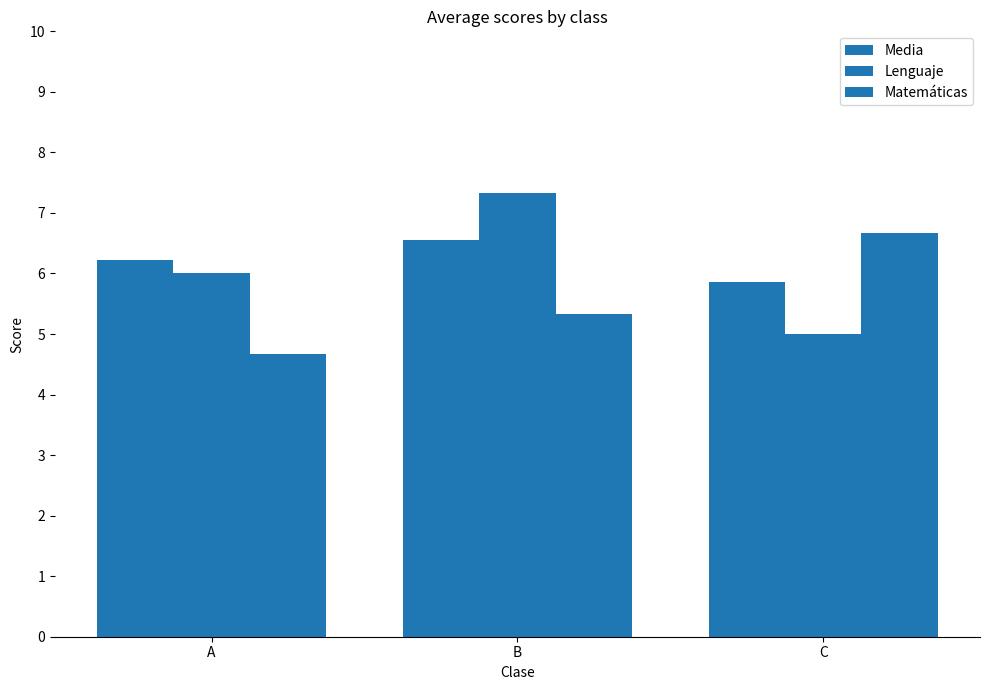

Reading left to right, list all the values displayed in this chart.

Media: A=6.2	B=6.6	C=5.9
Lenguaje: A=6.0	B=7.3	C=5.0
Matemáticas: A=4.7	B=5.3	C=6.7